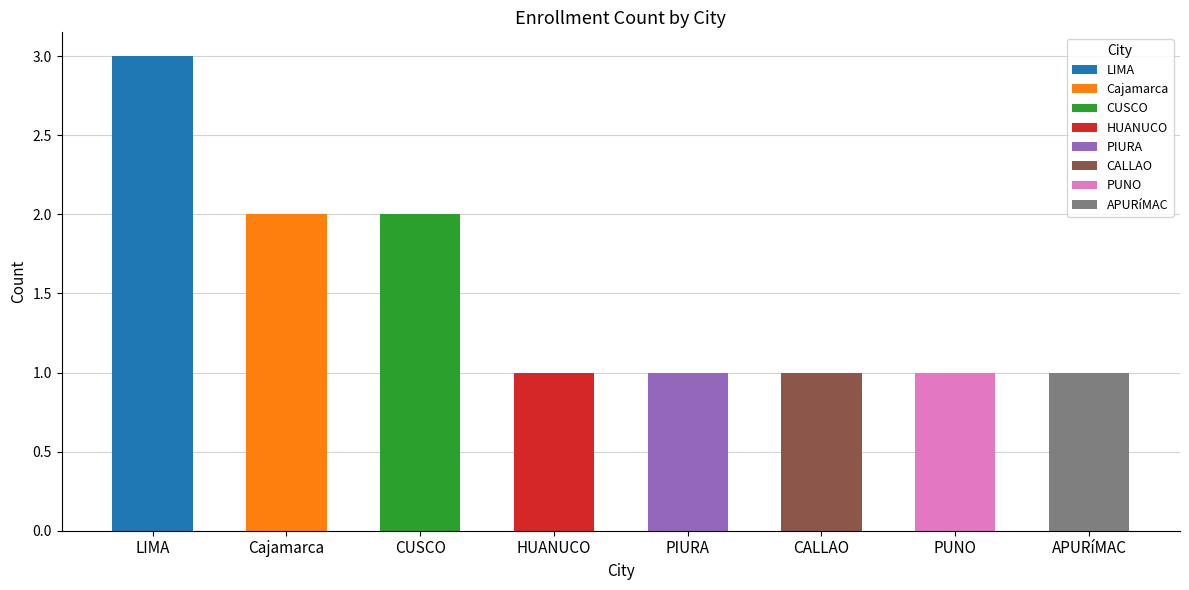

Which label corresponds to the largest value in the chart?

LIMA